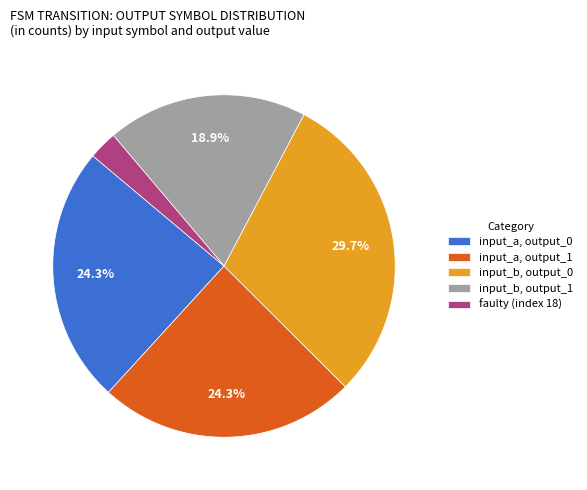

Is the sum of input_b, output_1 and input_b, output_0 greater than half?

No